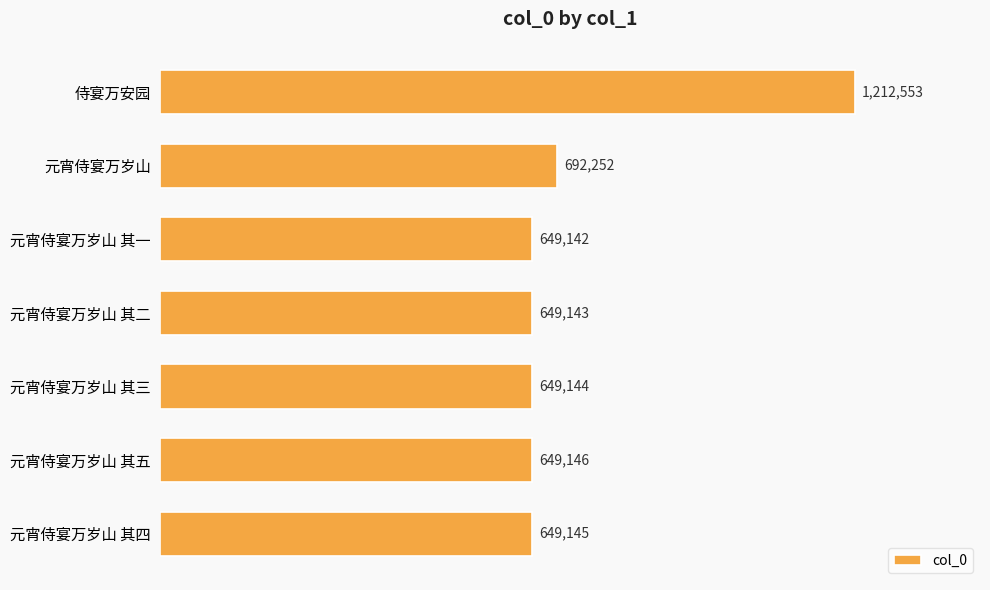

List the labels in order of value, smallest first.

元宵侍宴万岁山 其一, 元宵侍宴万岁山 其二, 元宵侍宴万岁山 其三, 元宵侍宴万岁山 其四, 元宵侍宴万岁山 其五, 元宵侍宴万岁山, 侍宴万安园